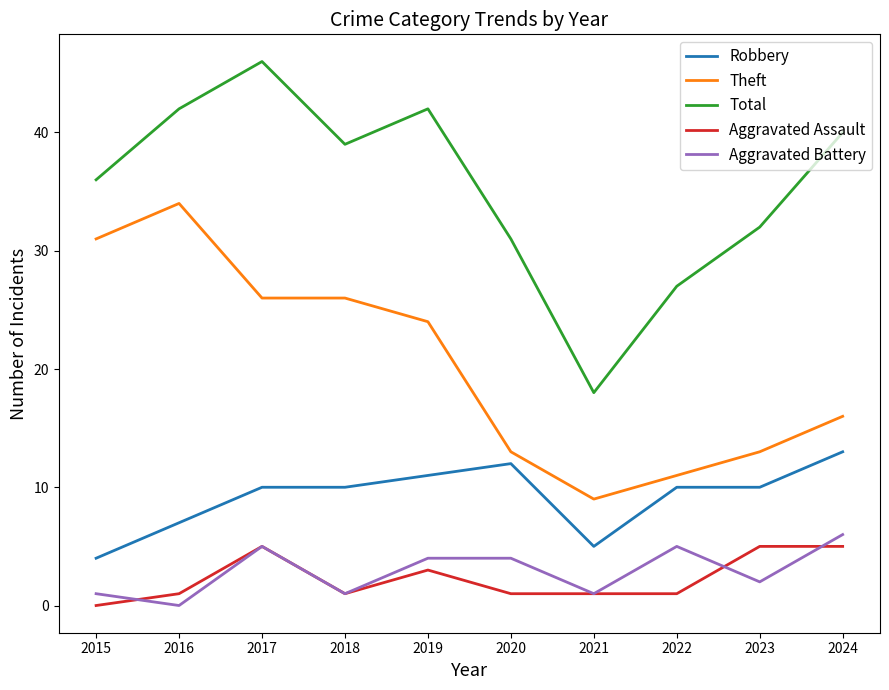

Which series has the largest total across all categories?

Total